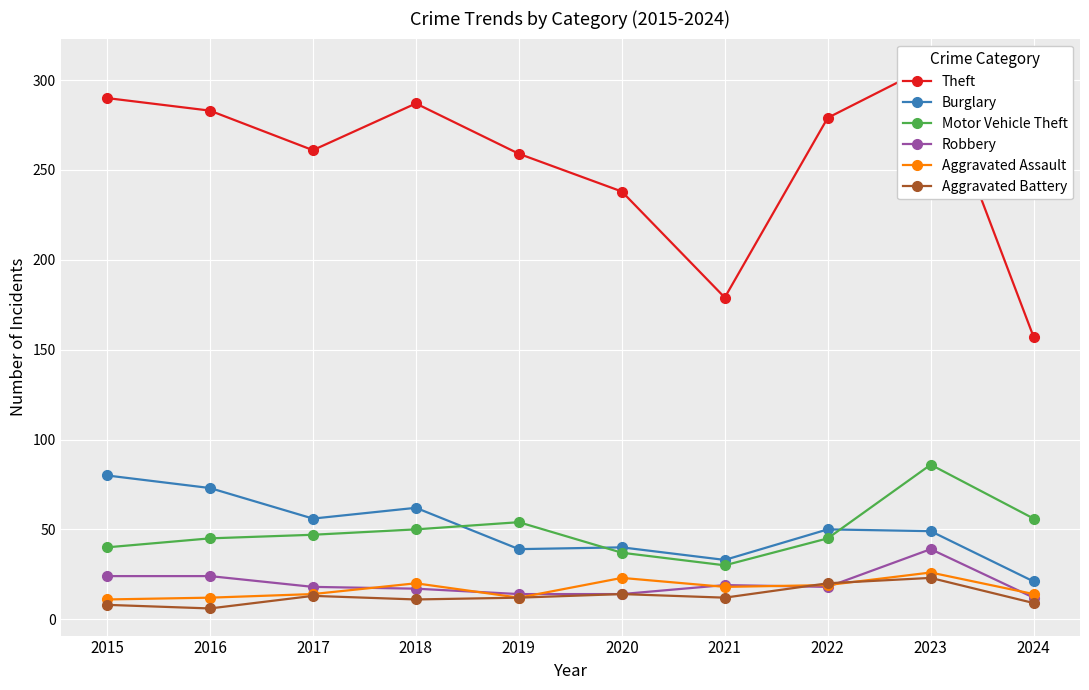

What value does the Theft series have at 2023?

308